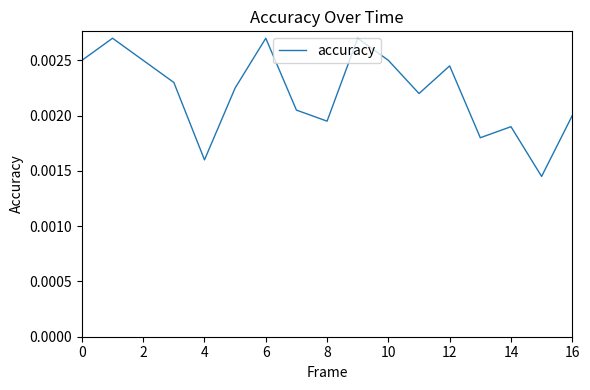

What is the label of the 1st point from the right?

16